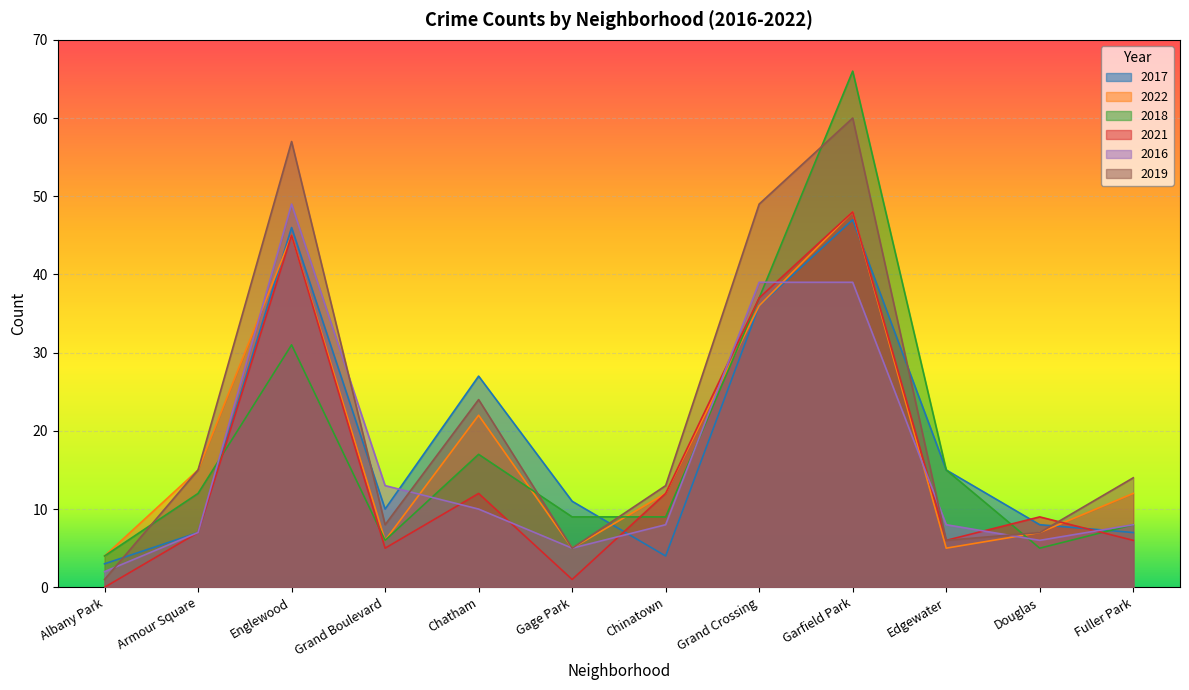

What is the difference between the 2016 values at Garfield Park and Armour Square?

32